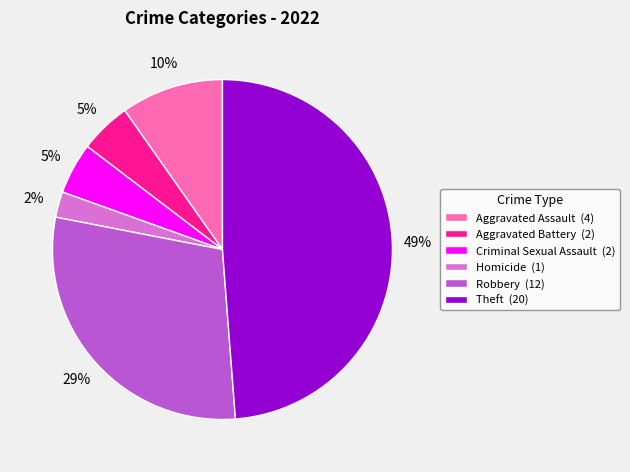

To the nearest percent, what is the difference between the Robbery (12) and Theft (20) slice percentages?

20%